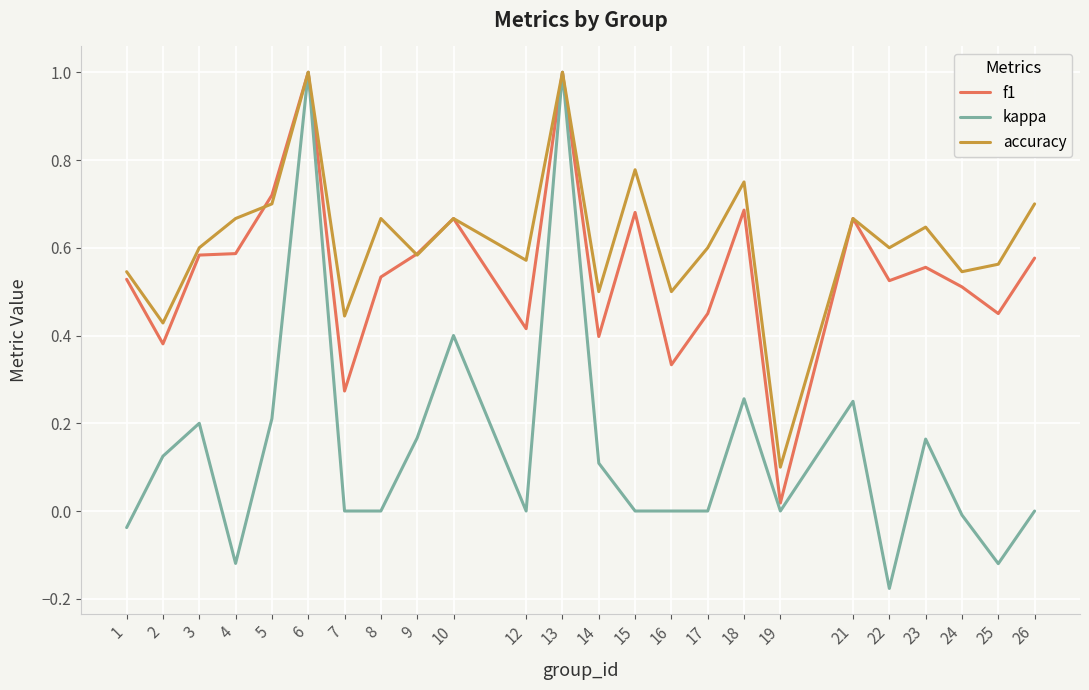

The f1 series shows 0.7 at 5. True or false?

True